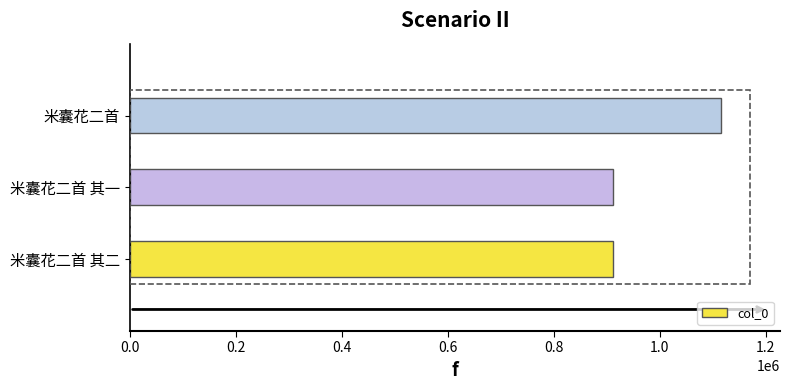

What is the greatest value displayed?

1115412